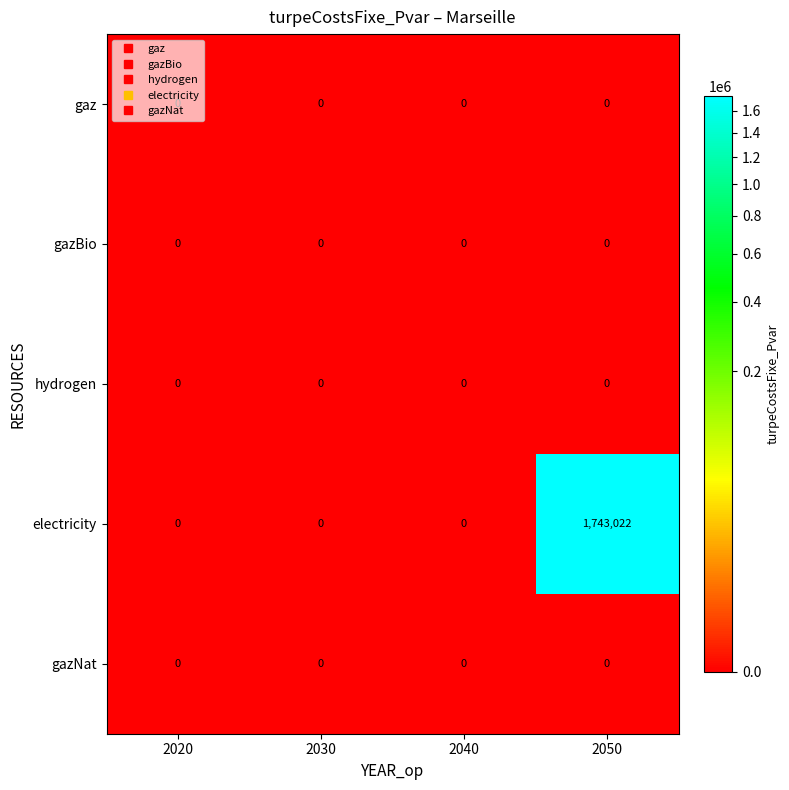

Is it true that hydrogen equals 0 at 2020?

True